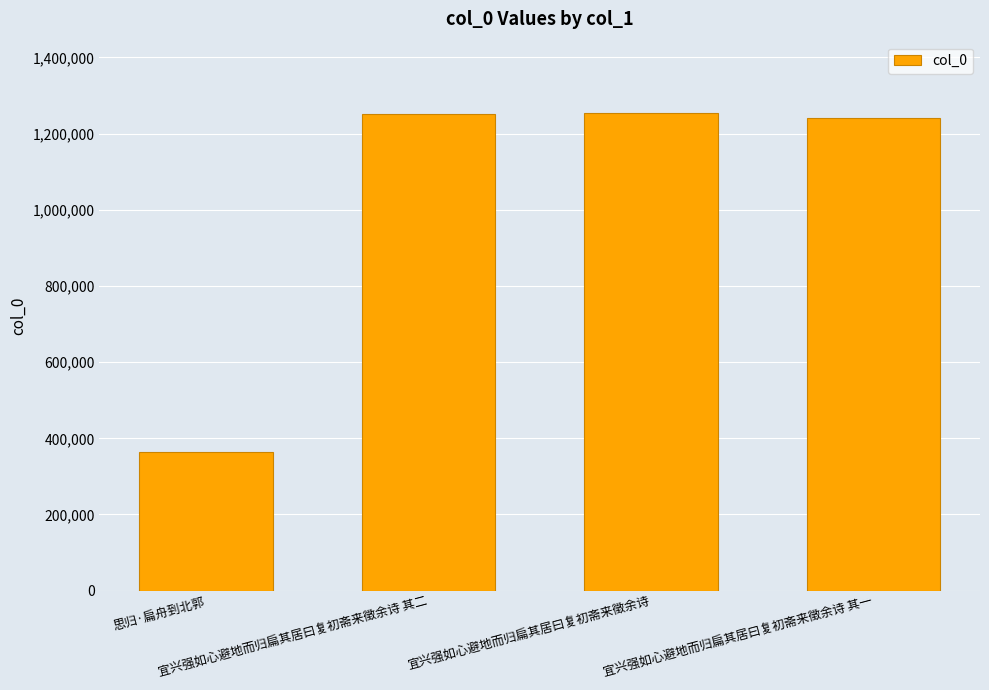

What position from the right is 宜兴强如心避地而归扁其居曰复初斋来徵余诗 其一?

1